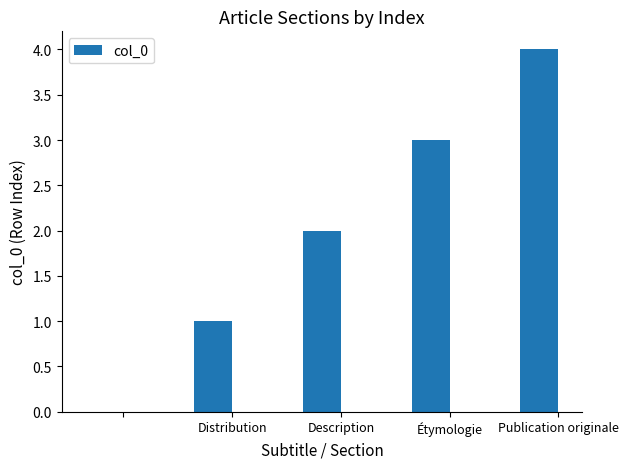

How many categories are shown in the chart?

5